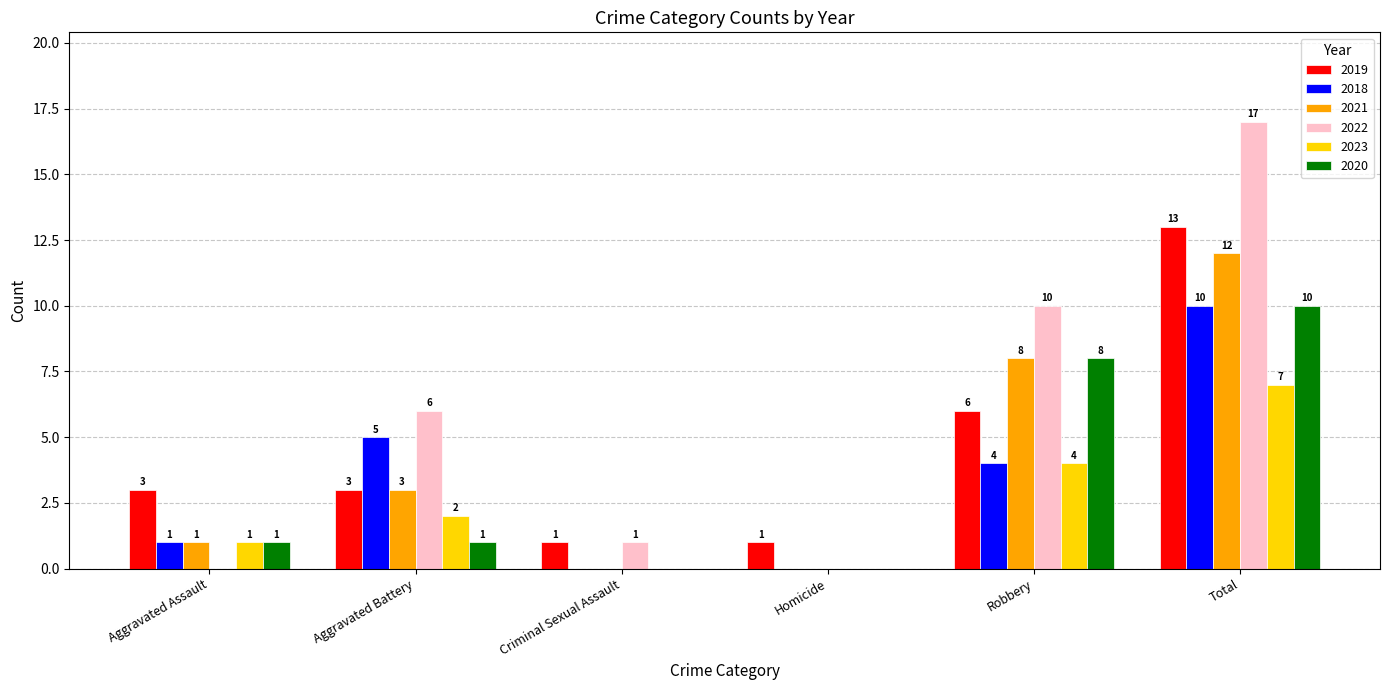

Count the 2023 values in the range 0 to 4.

5